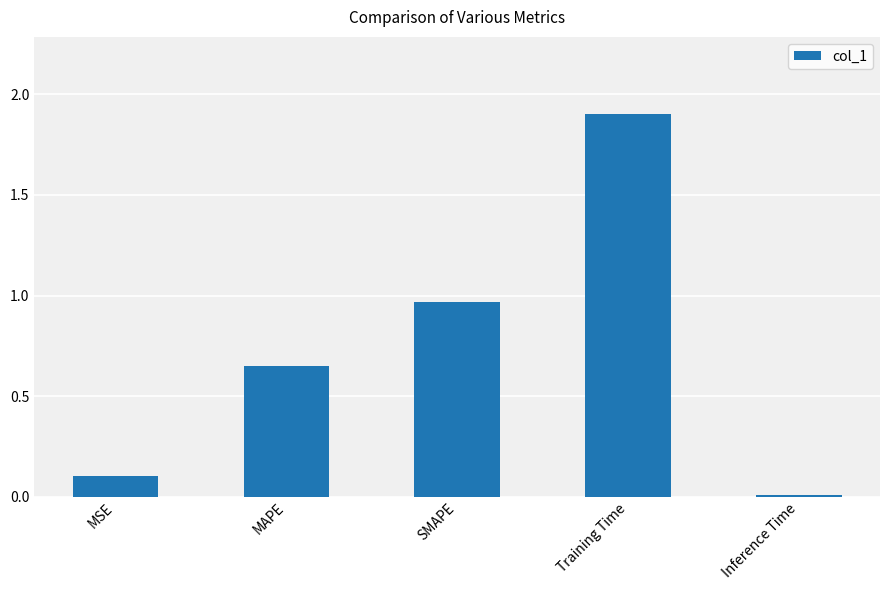

What position from the left is Training Time?

4